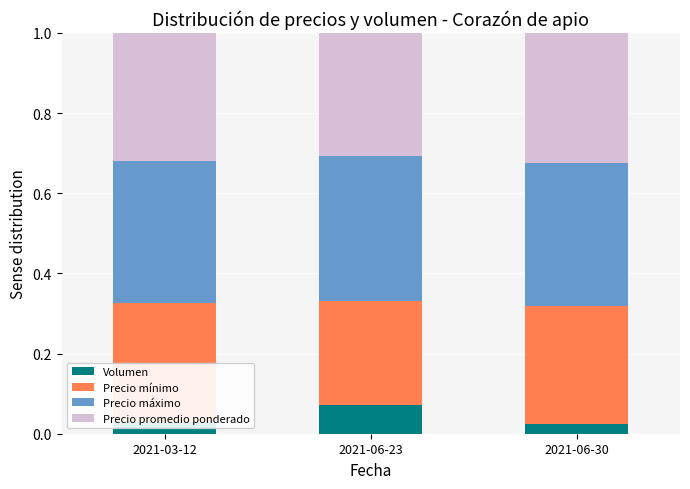

At which label does Volumen reach its peak?

2021-06-23